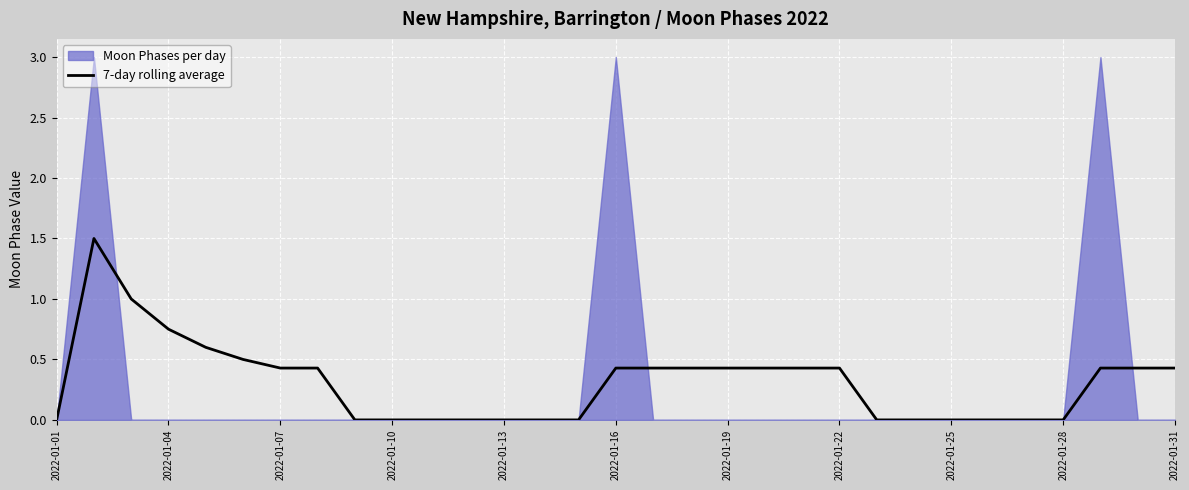

The value of 7-day rolling average at 2022-01-31 is 0.4. True or false?

True